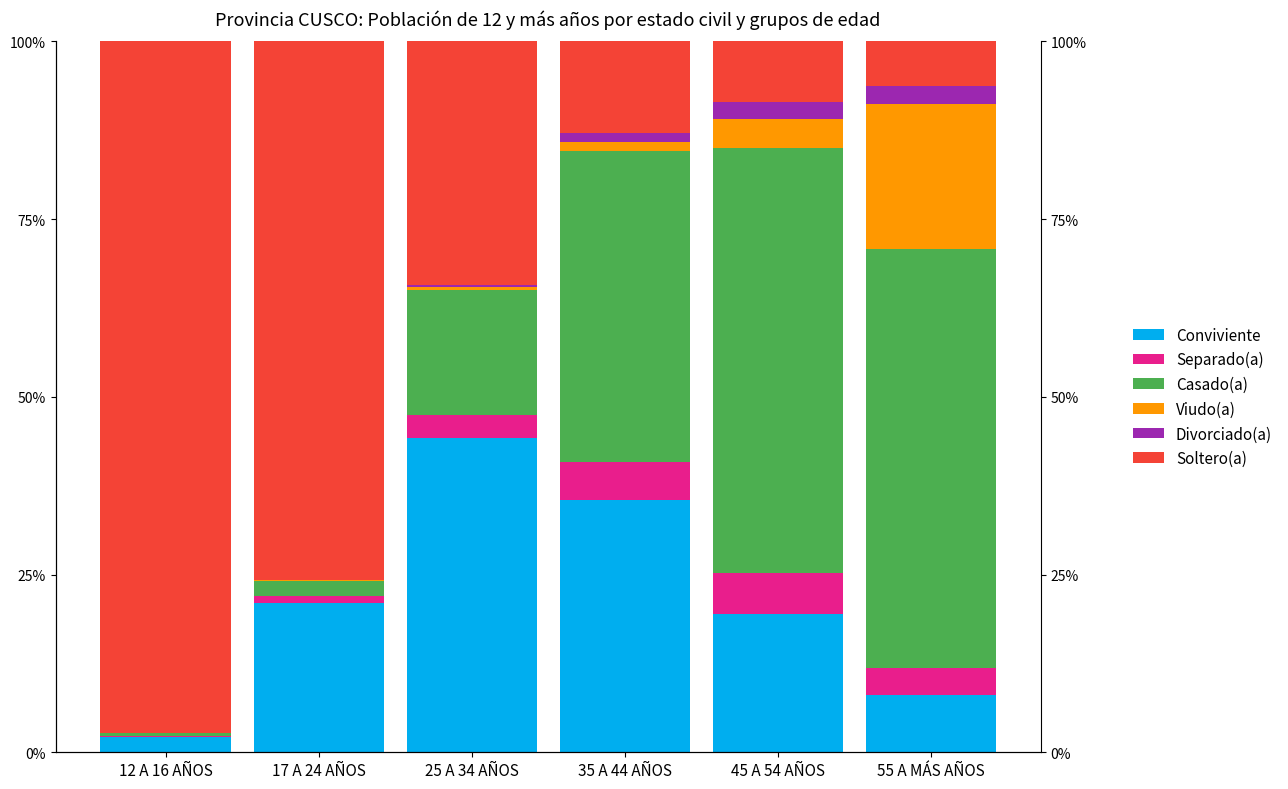

List the labels in order of Divorciado(a) value, smallest first.

12 A 16 AÑOS, 17 A 24 AÑOS, 25 A 34 AÑOS, 35 A 44 AÑOS, 45 A 54 AÑOS, 55 A MÁS AÑOS